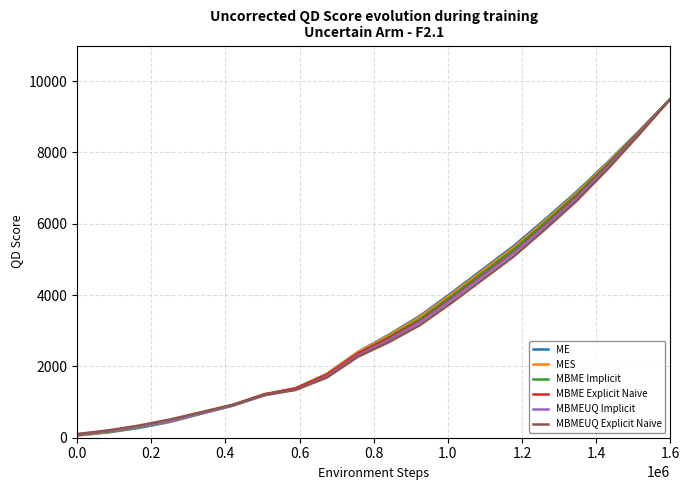

What is the maximum value shown in the chart?

9500.0